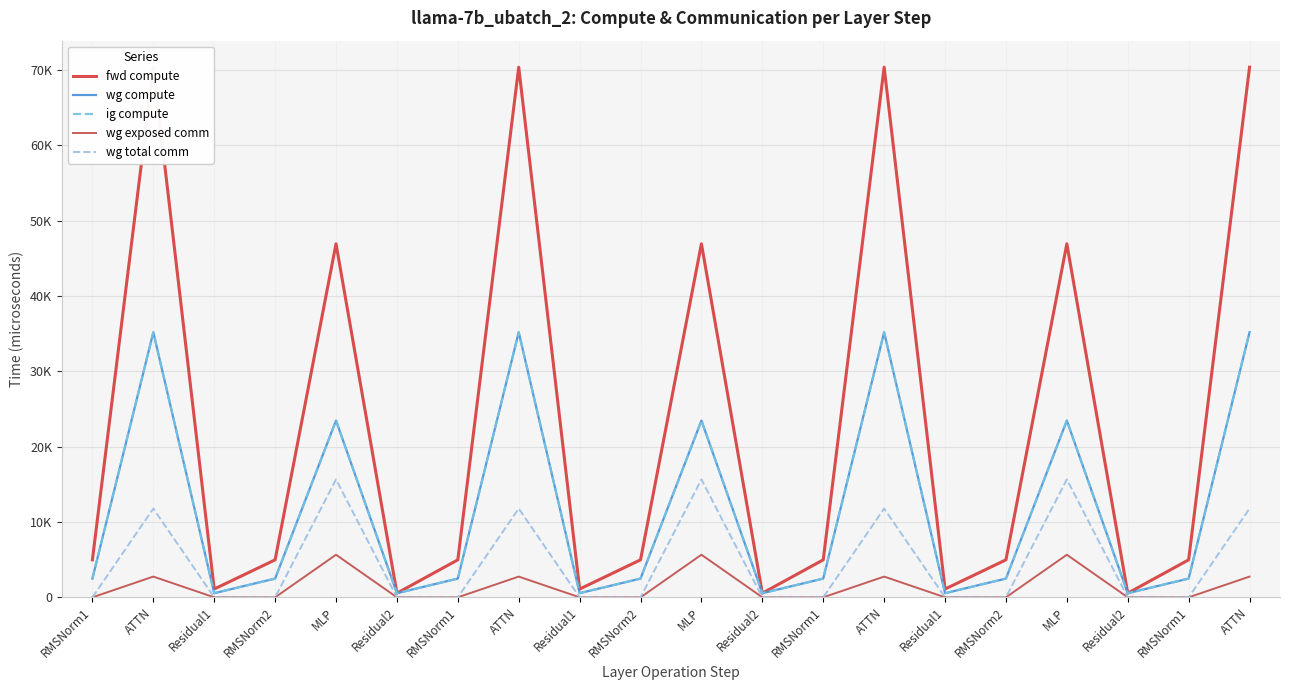

How many data points in wg total comm are above 0?

7